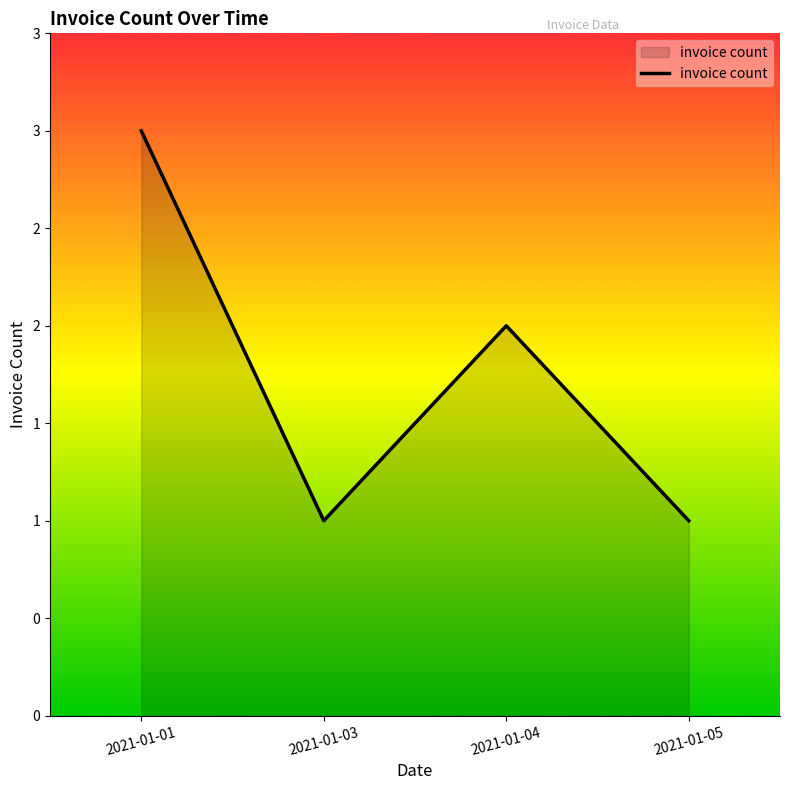

What is the value of the 1st point from the left?

3